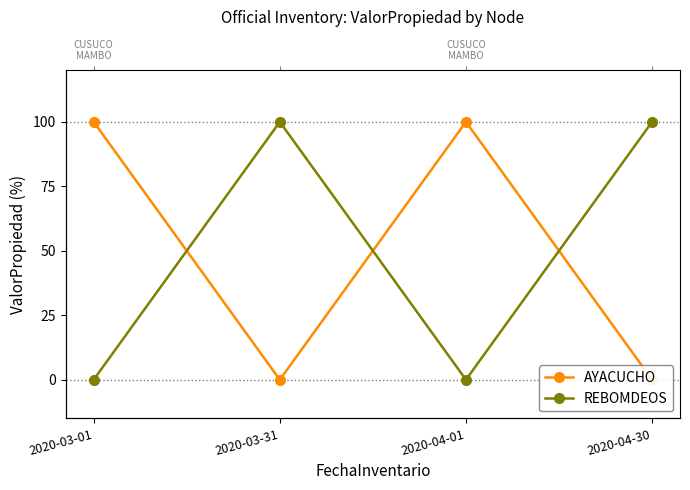

What is the average value of the REBOMDEOS series?

50